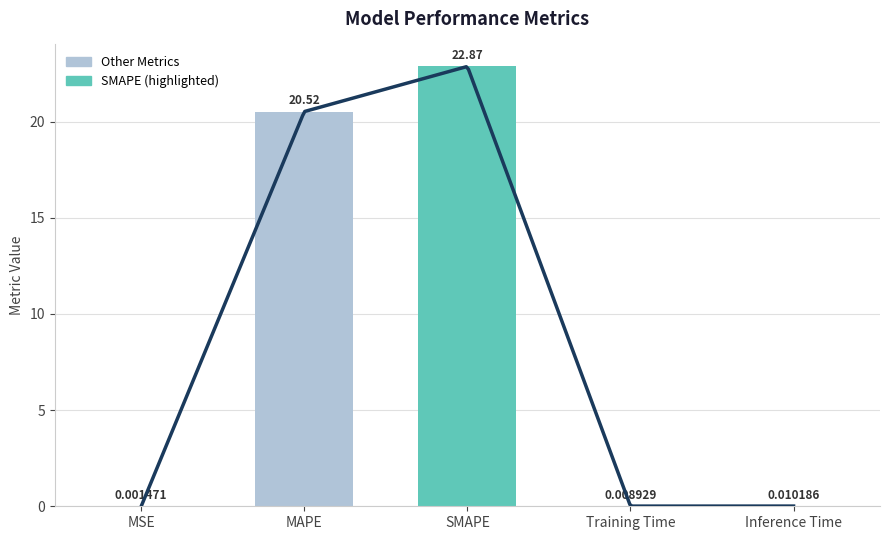

What is the average value?

8.7